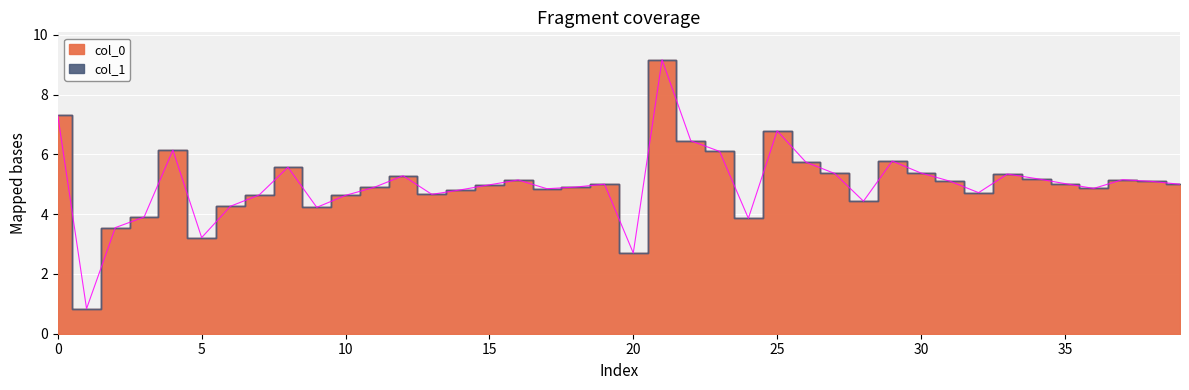

What is the label of the 38th point from the left?

37